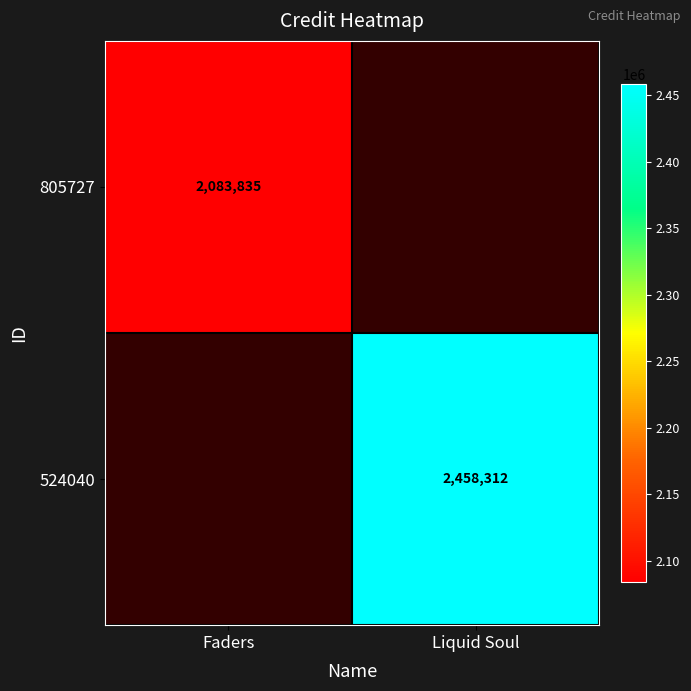

The value of 524040 at Liquid Soul is 2458312. True or false?

True